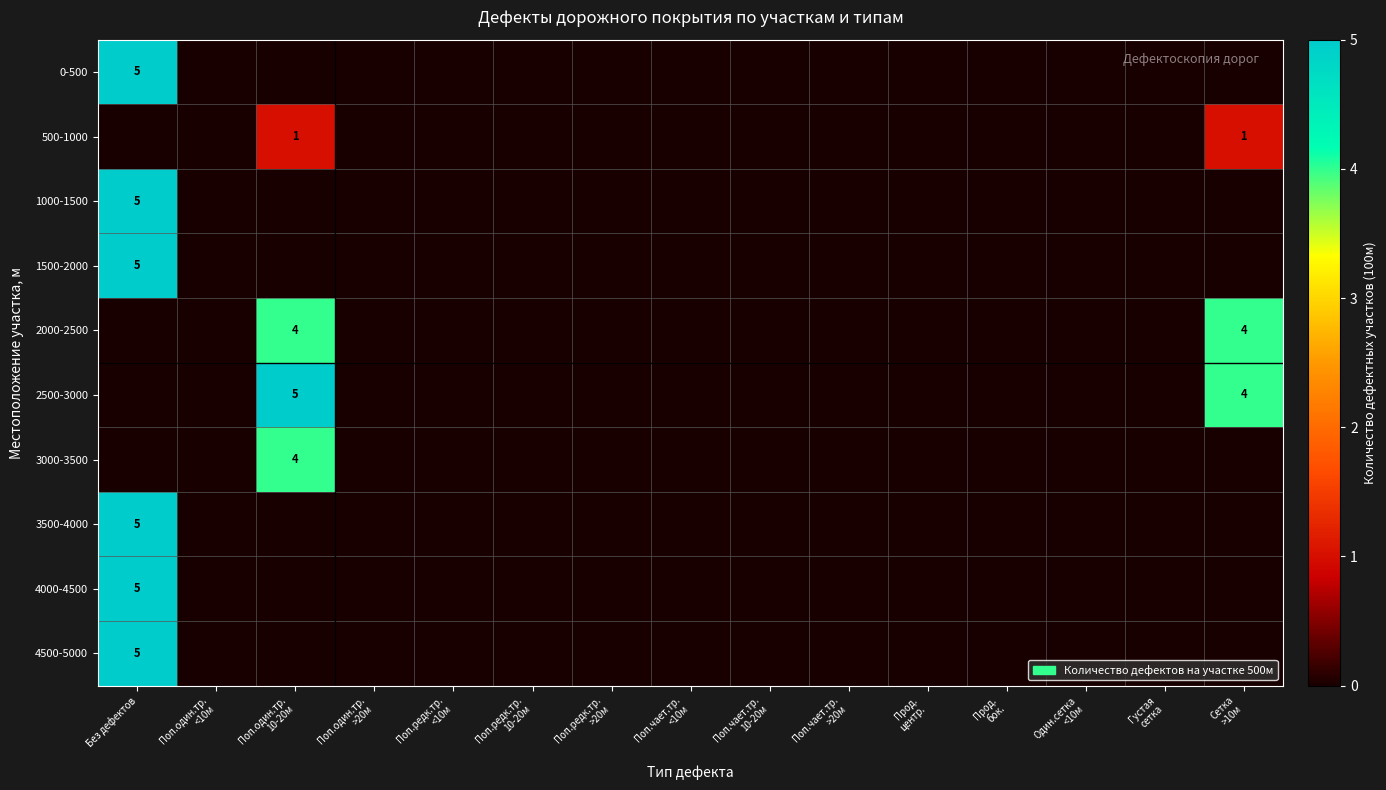

True or false: 1500-2000 has a value of 0 at Прод. бок..

True